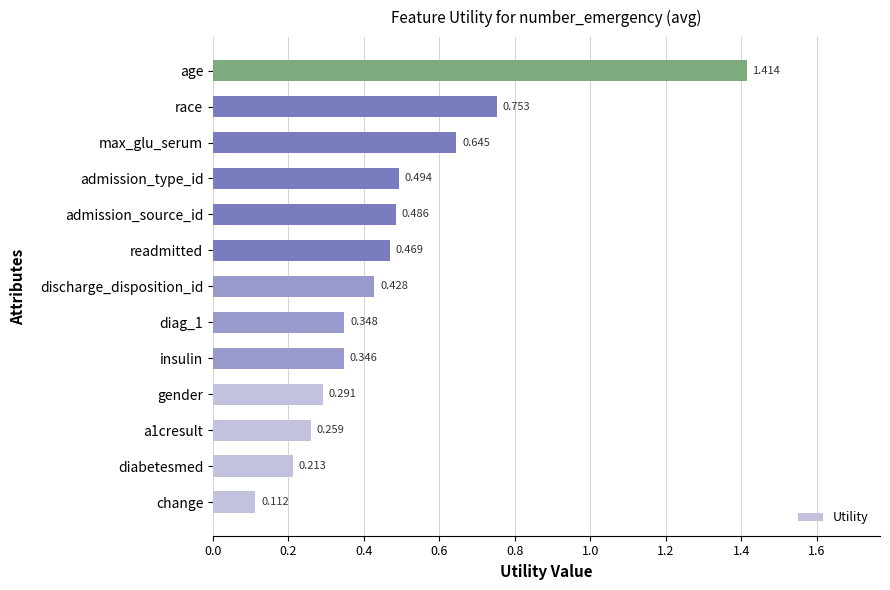

Which category has the highest value across all series?

age